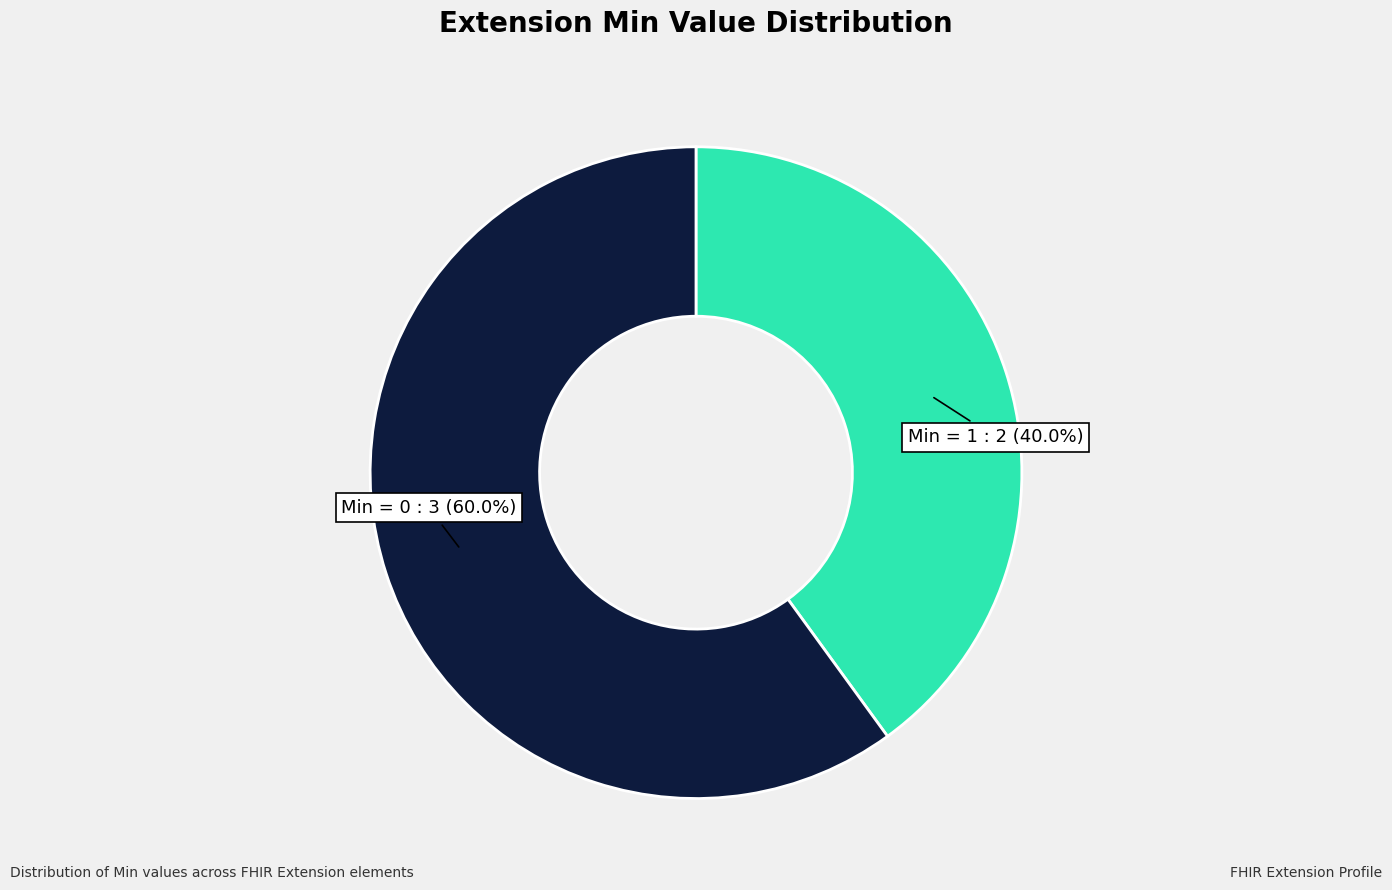

What percentage do Min = 0 and Min = 1 together represent?

100.0%